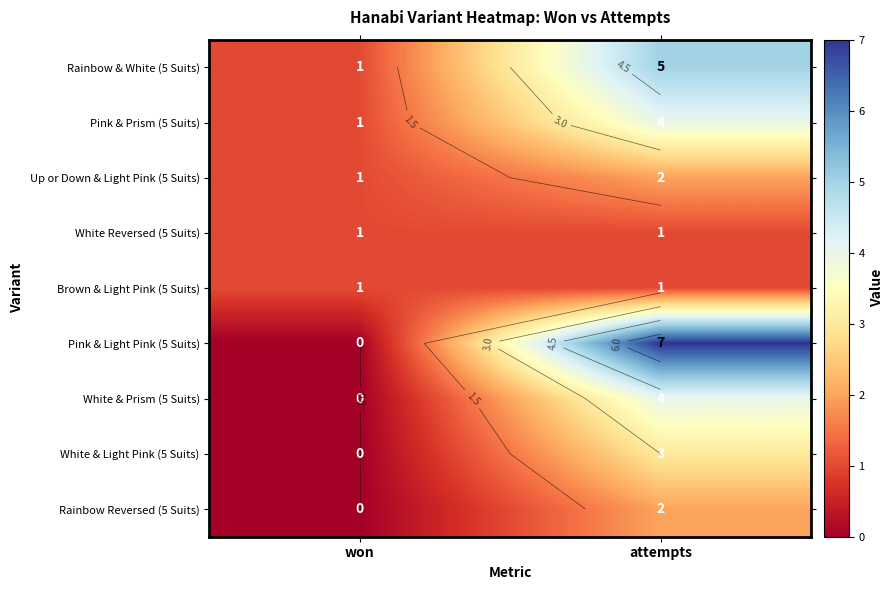

The value of Brown & Light Pink (5 Suits) at won is 1. True or false?

False